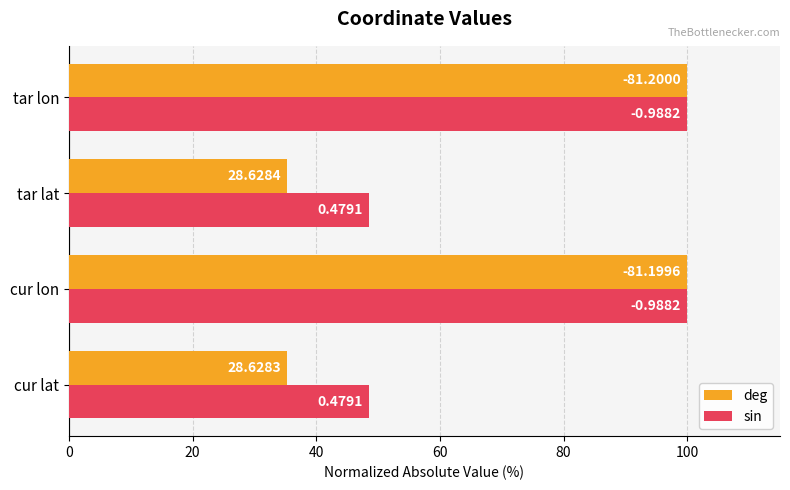

What are all the series names shown in the legend?

deg, sin